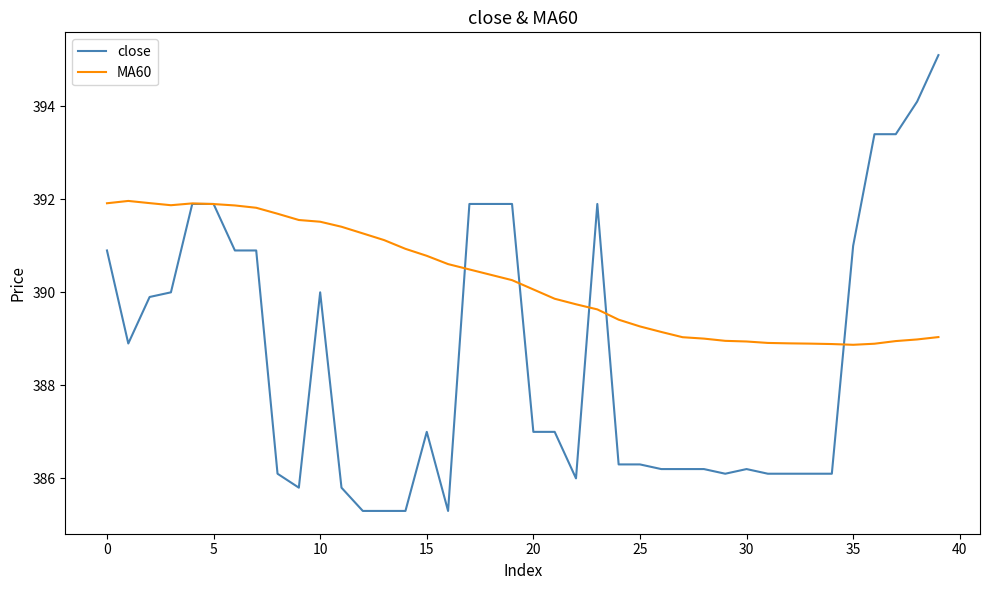

Which series has the largest total across all categories?

MA60